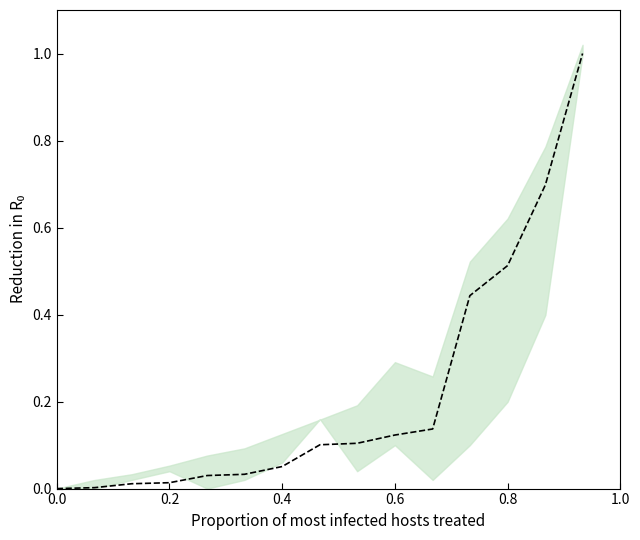

How many values exceed 0?

14